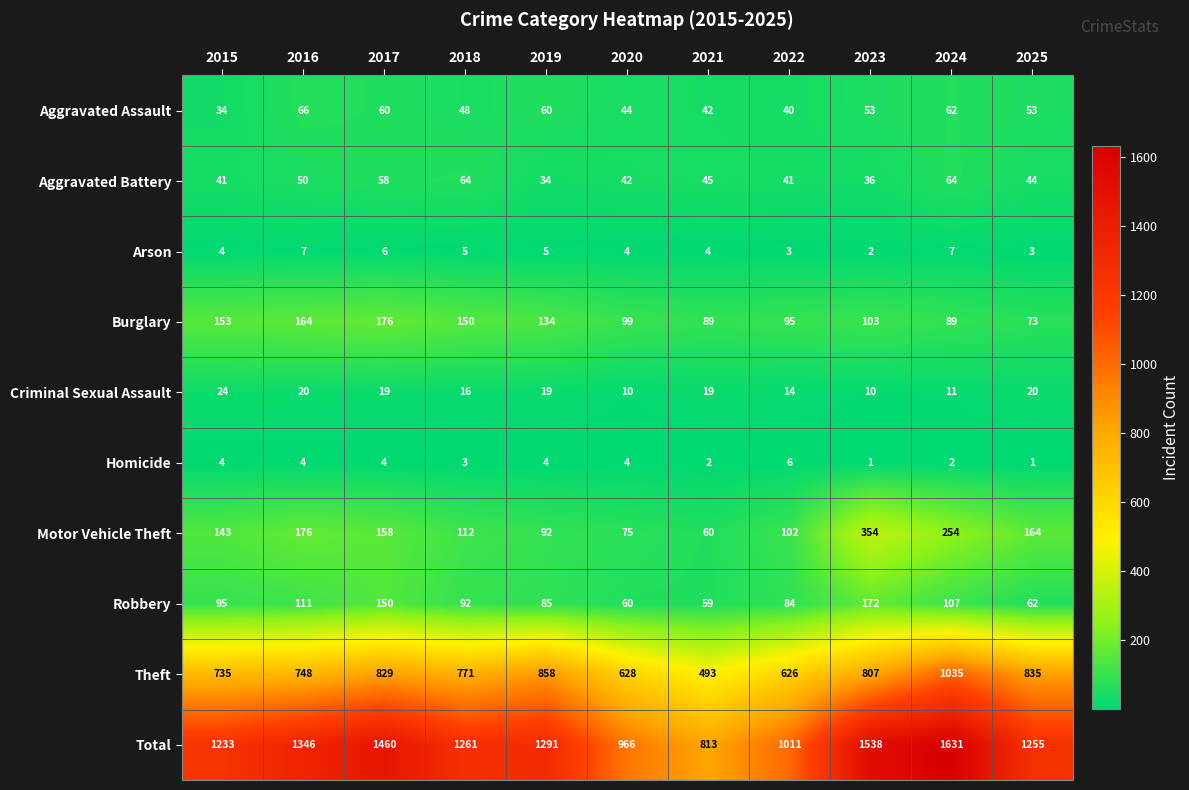

Where is Robbery nearest to the value 115?

2016